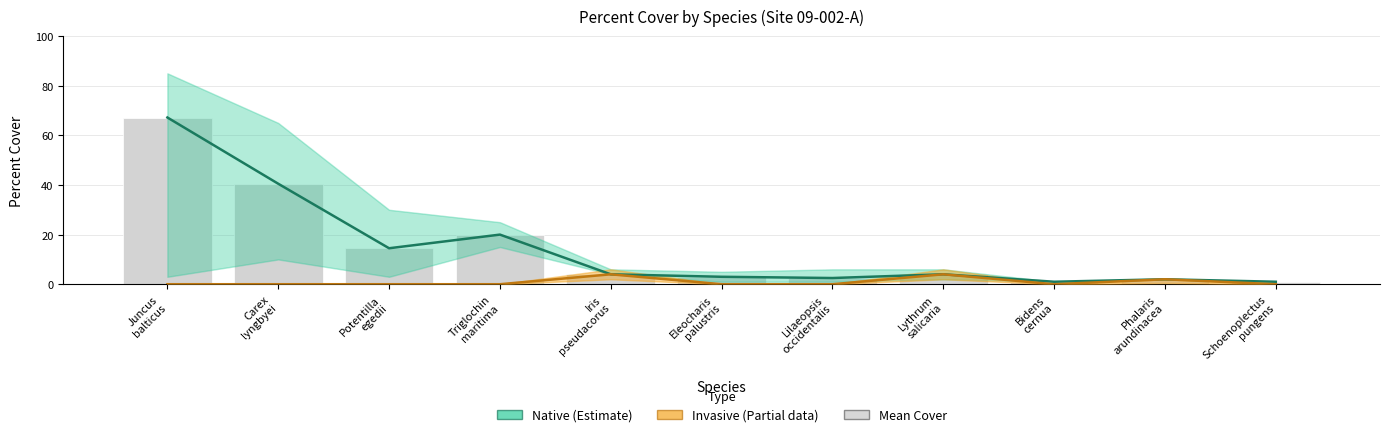

What is the spread (max minus min) of values at Lilaeopsis
occidentalis?

2.5